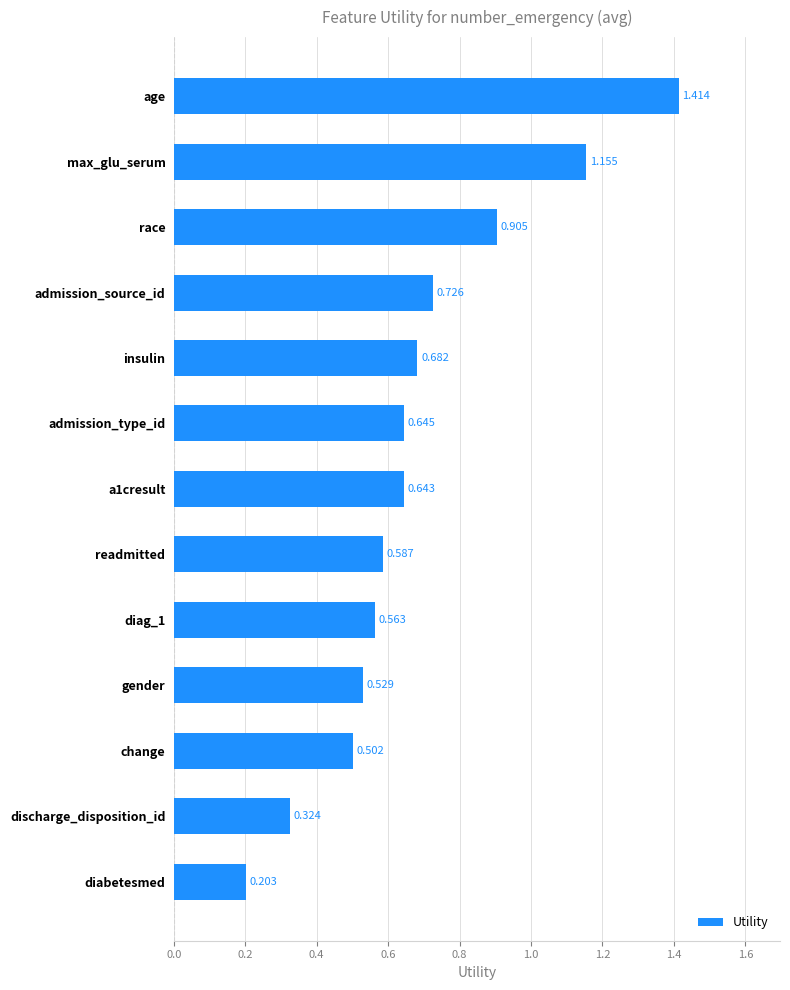

Which category has the lowest value across all series?

diabetesmed